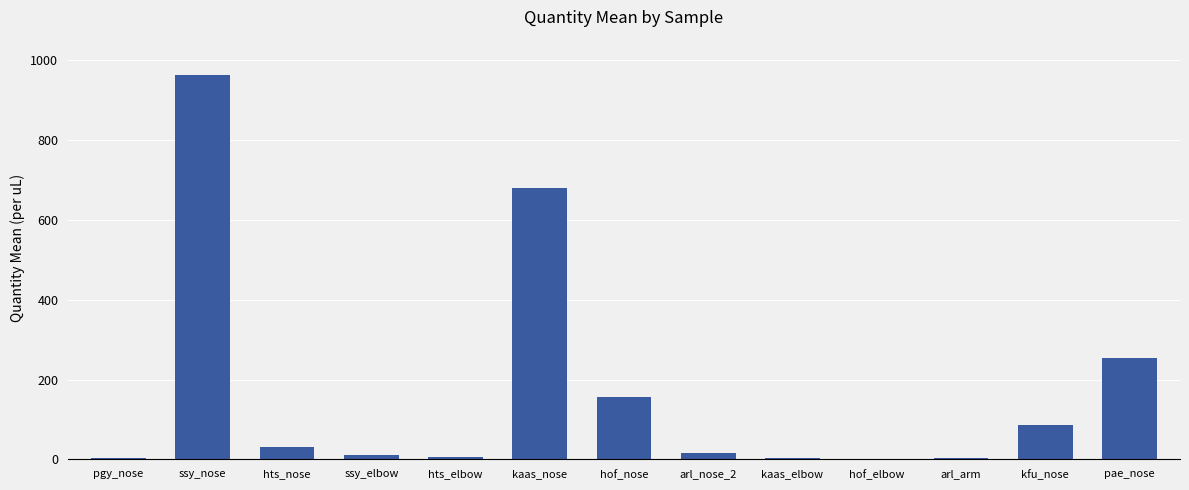

Are the bars horizontal?

No